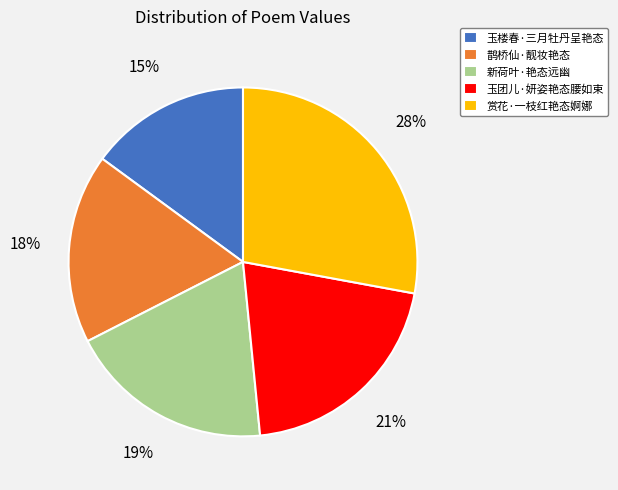

Is the sum of 新荷叶·艳态远幽 and 玉团儿·妍姿艳态腰如束 greater than half?

No